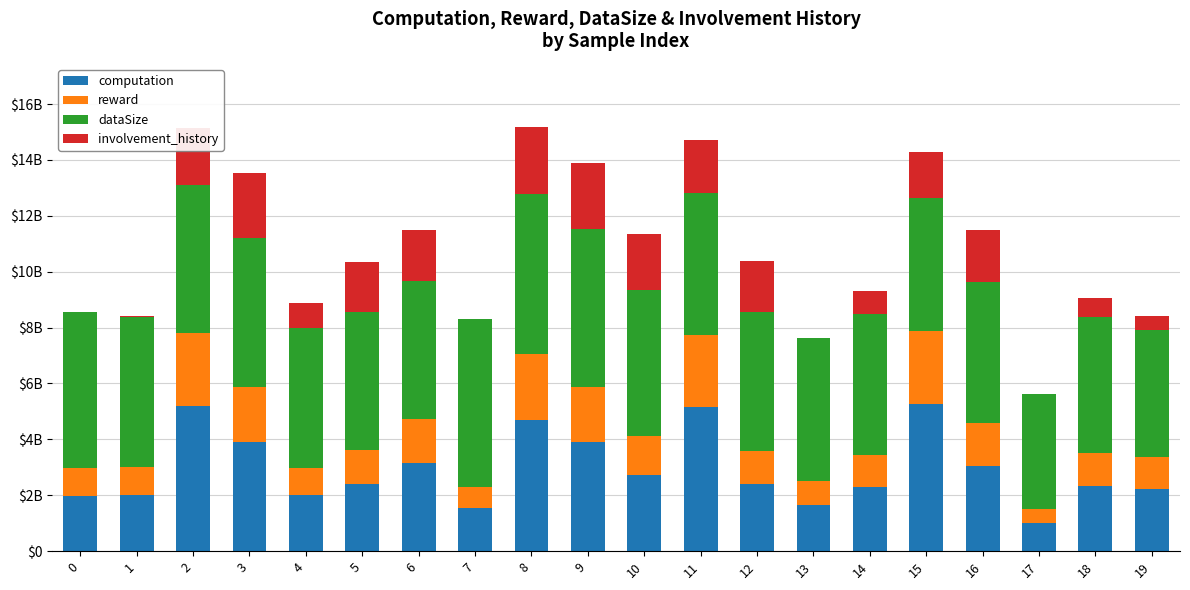

Which has a higher value, 3 or 16?

3